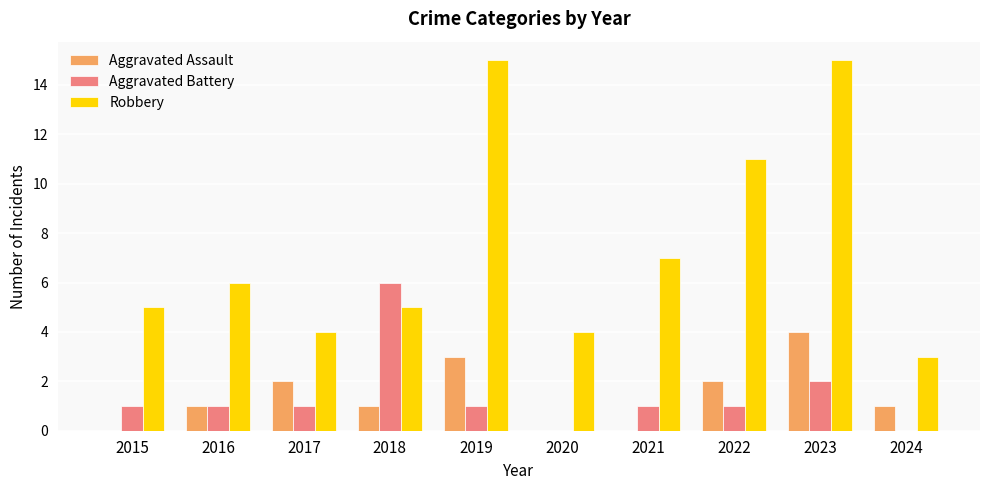

What is the sum of all Aggravated Assault values?

14